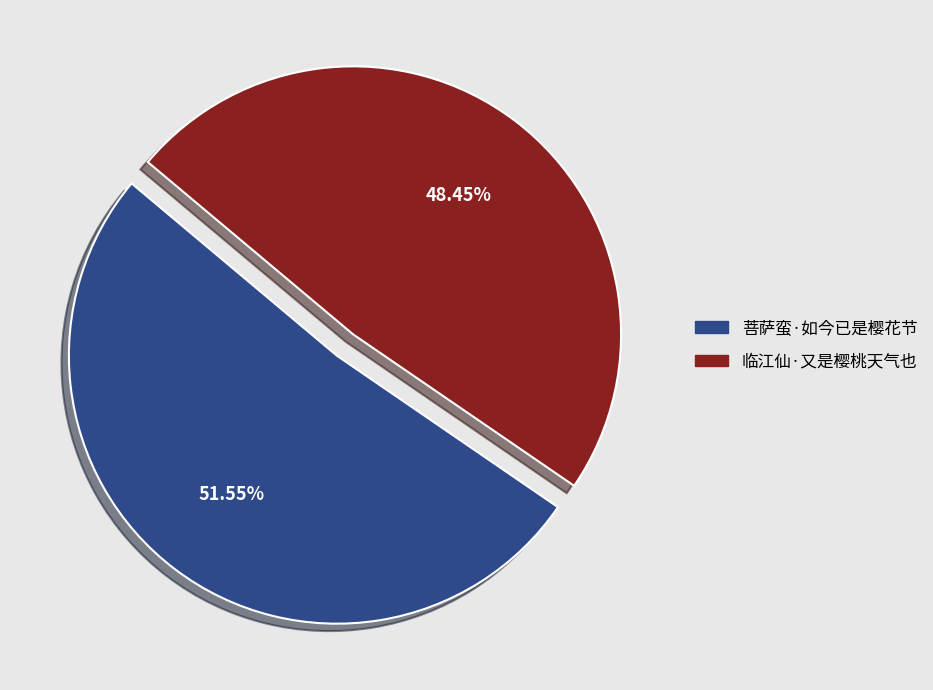

To the nearest percent, what is the combined percentage of 菩萨蛮·如今已是樱花节 and 临江仙·又是樱桃天气也?

100%